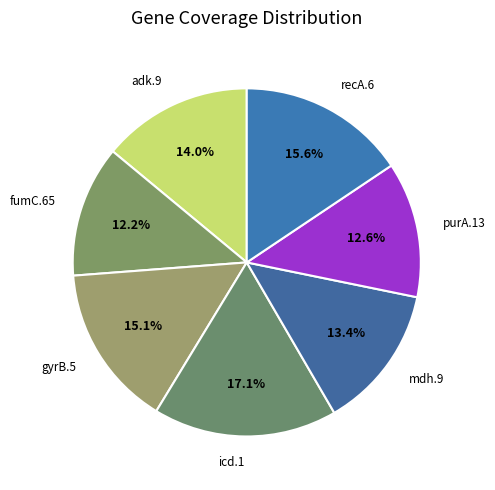

Rank the categories by value from highest to lowest.

icd.1, recA.6, gyrB.5, adk.9, mdh.9, purA.13, fumC.65